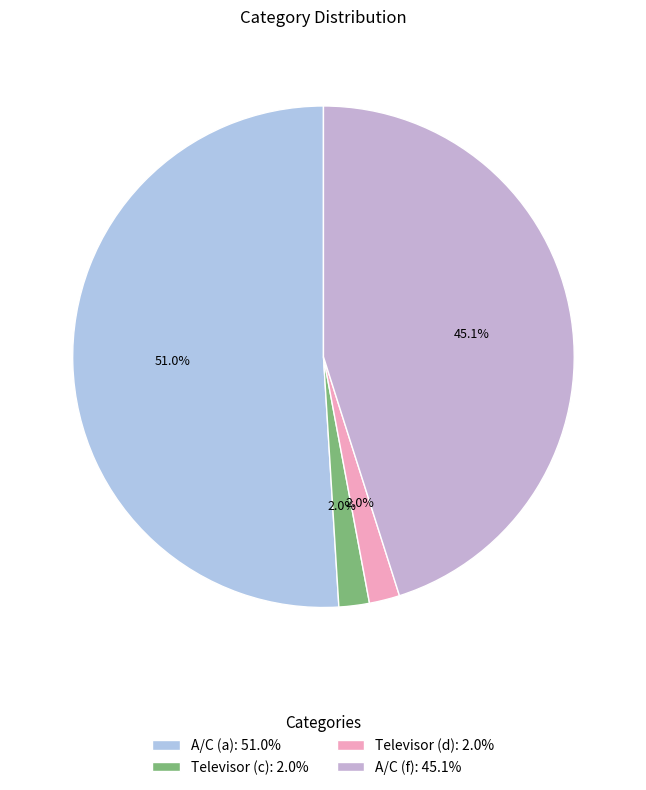

Which slice represents more than half of the pie?

A/C (a)